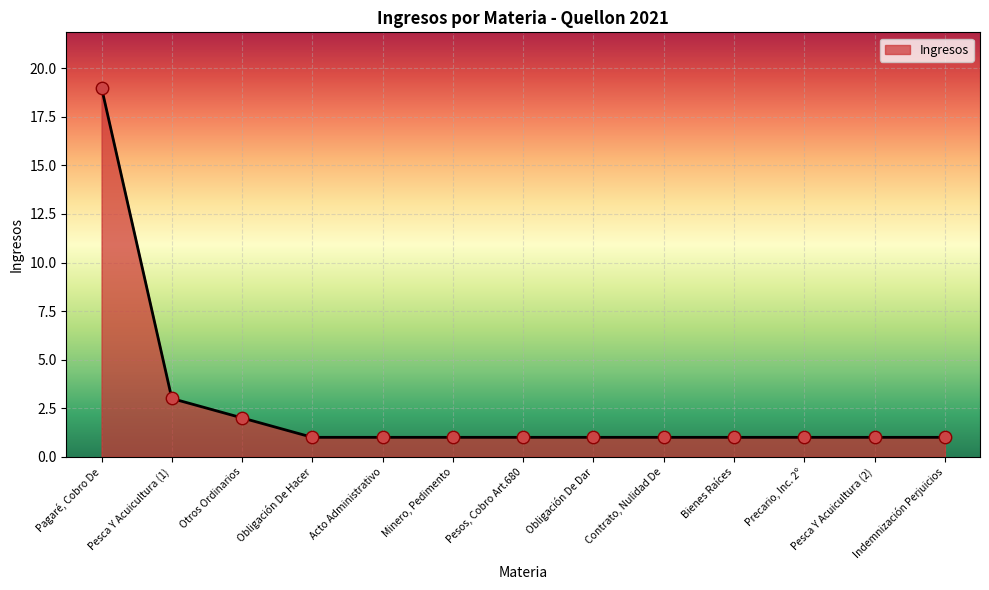

Approximately how many times larger is the value at Obligación De Hacer compared to Precario, Inc. 2º?

1.0